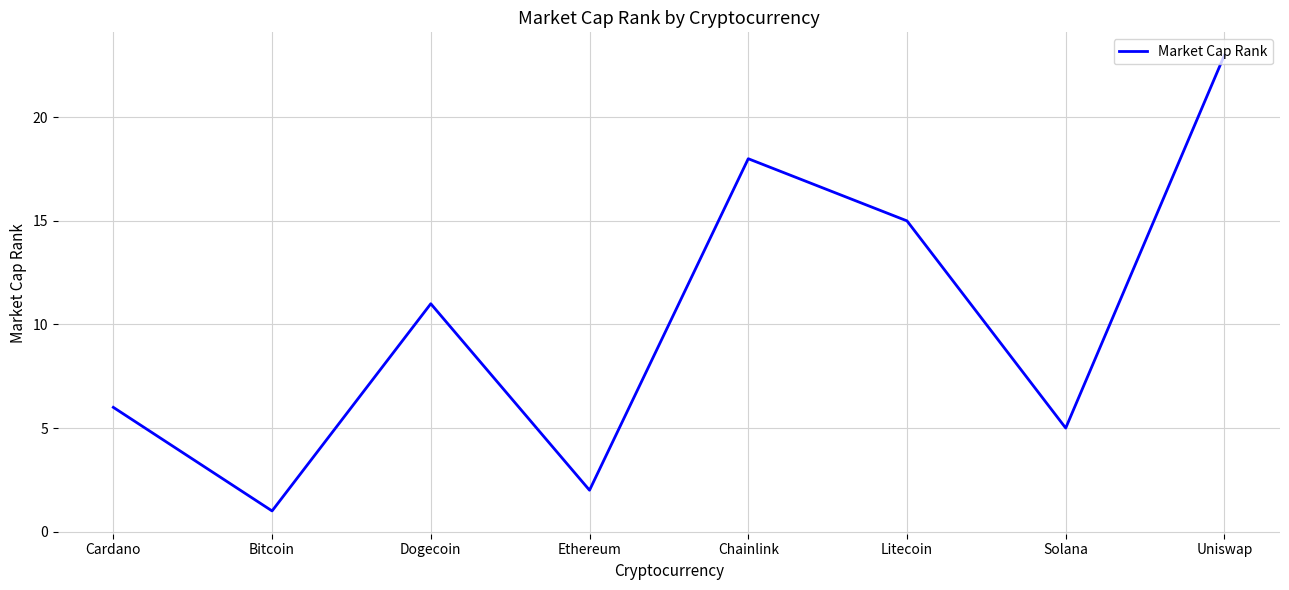

Where is the first local maximum?

Dogecoin